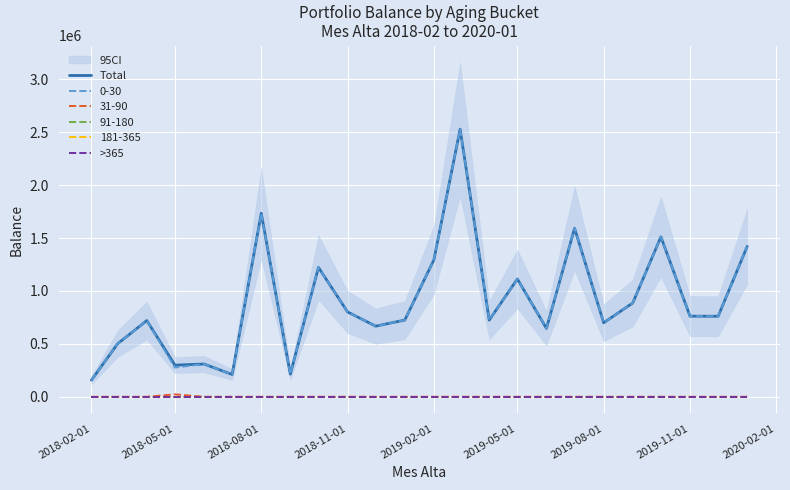

True or false: >365 and Total cross at least once.

False